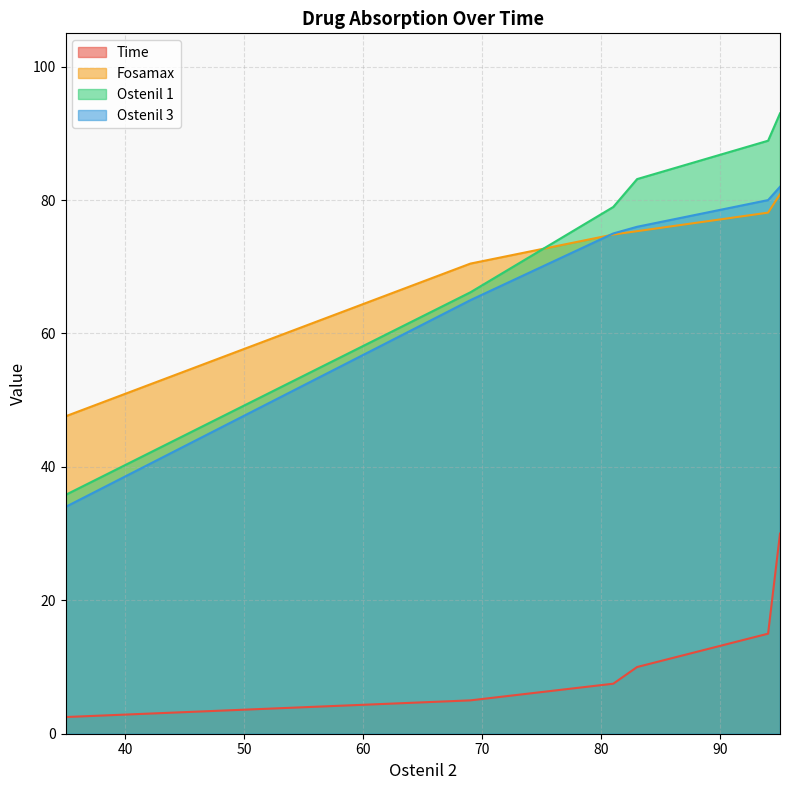

How many data points in Ostenil 3 are less than 76?

3